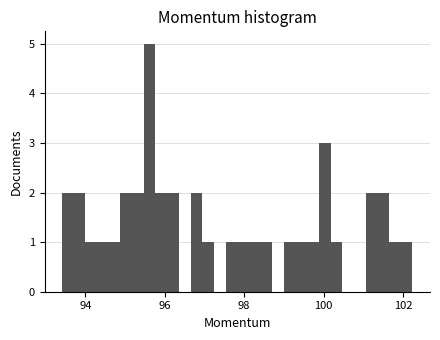

Read against the x-axis, roughly where is the centre of the tallest bar?

95.6